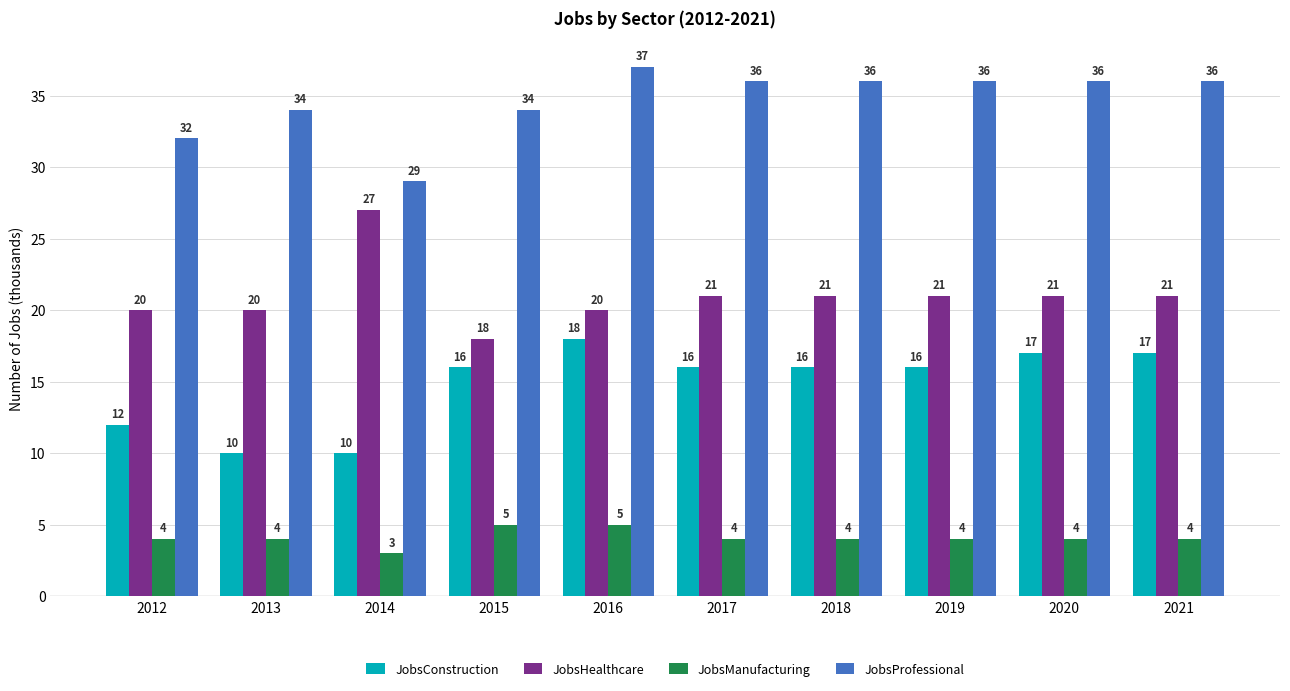

Which series has the widest spread of values?

JobsHealthcare